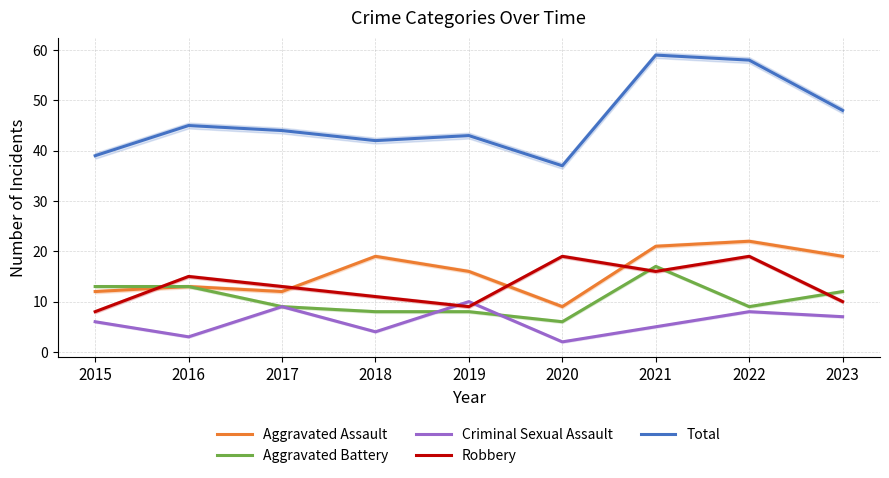

True or false: Criminal Sexual Assault and Aggravated Assault intersect in this chart.

False